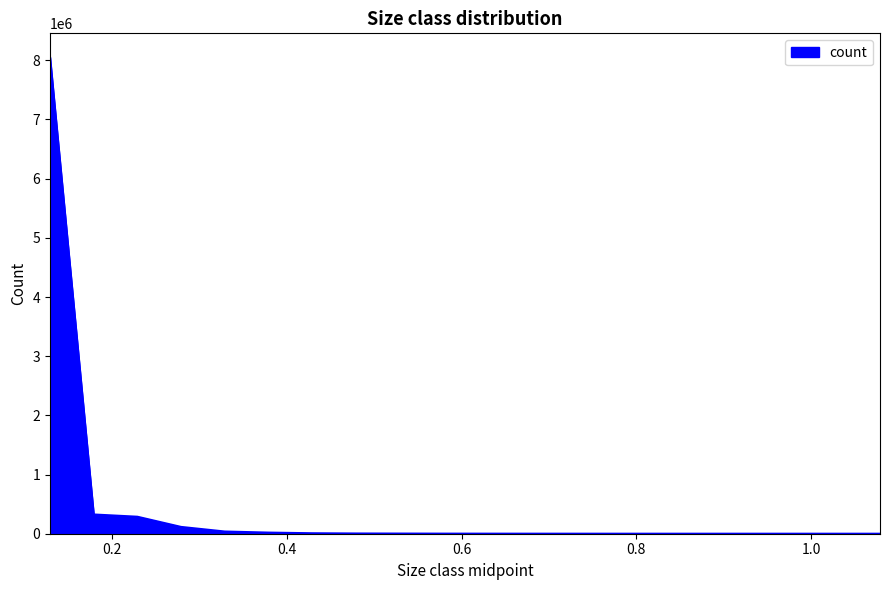

What is the difference between the maximum and second lowest values?

8052901